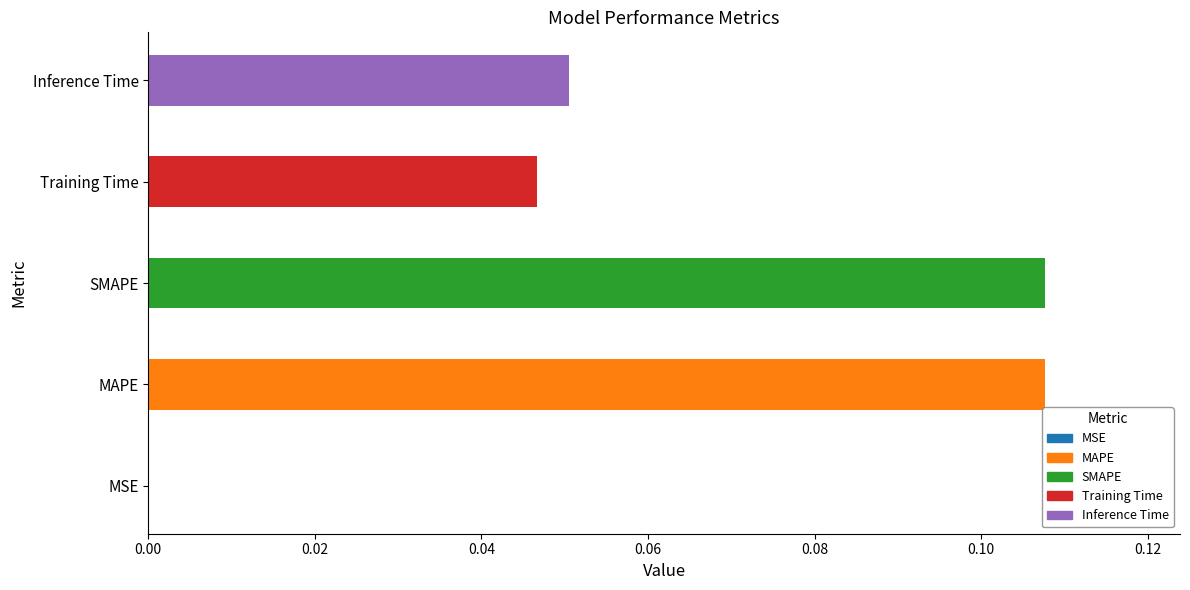

Count the number of categories in the chart.

5